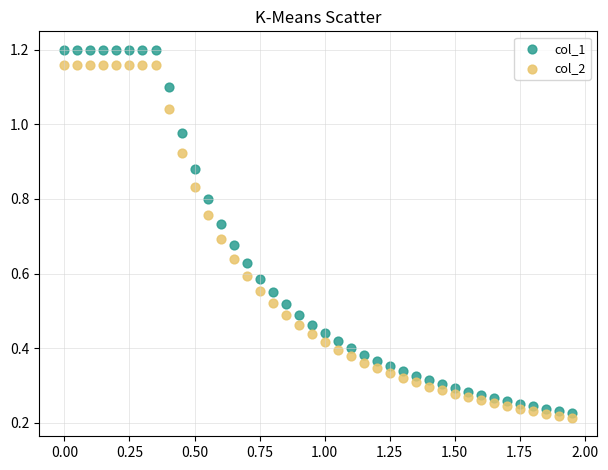

Across all data points, what is the range of X values (max minus min)?

1.9